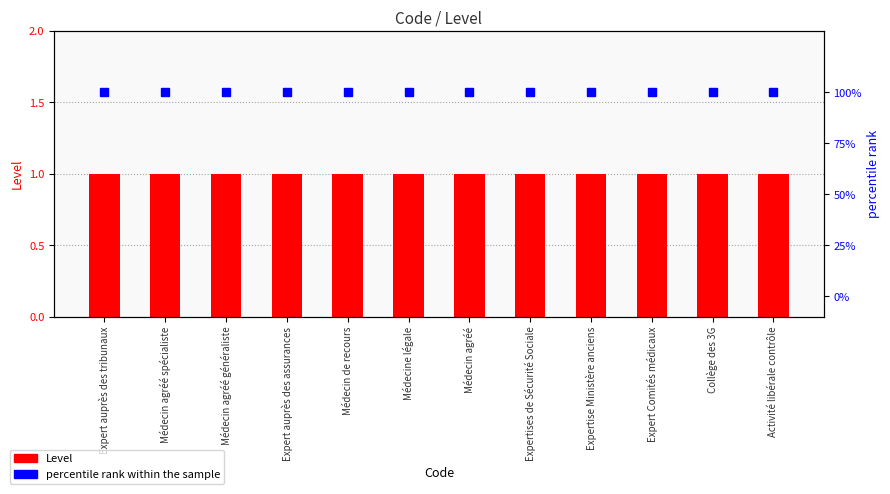

What is the total value across all series at Expert auprès des assurances?

101